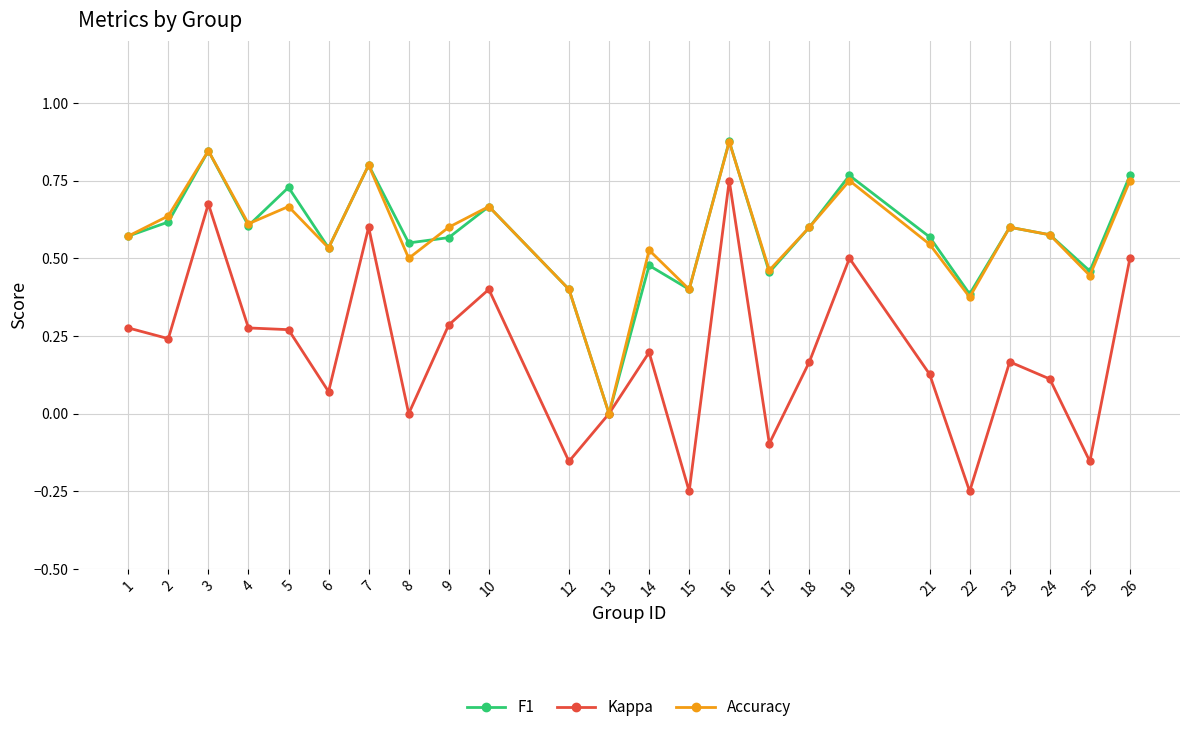

Between 10 and 24, which series saw the biggest shift?

Kappa